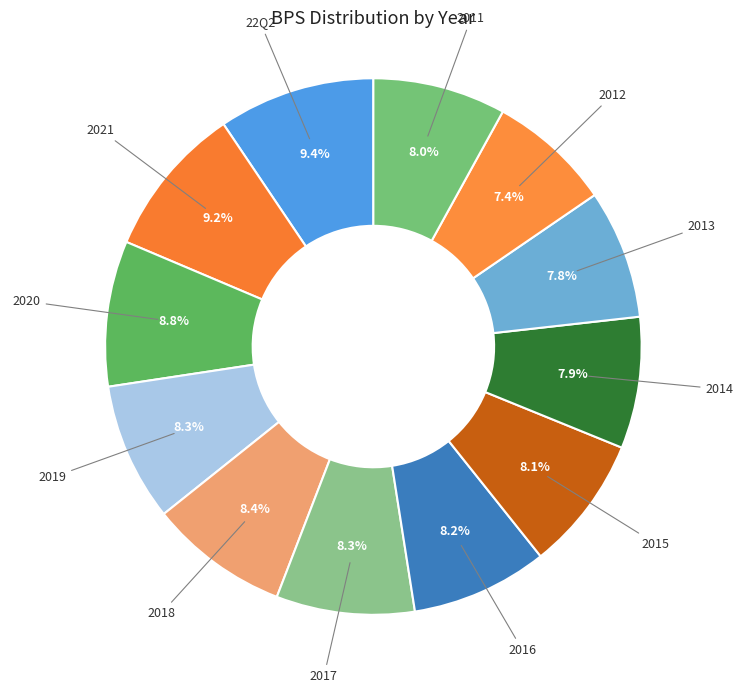

Does any single category account for the majority?

No